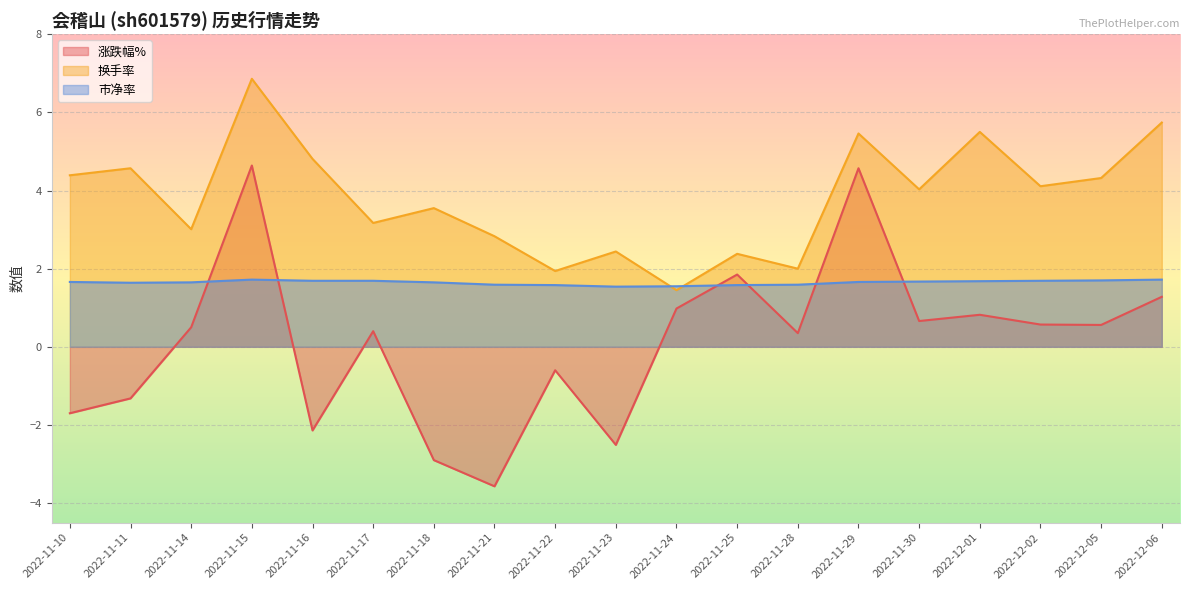

At which category does the chart reach its peak across all series?

2022-11-15